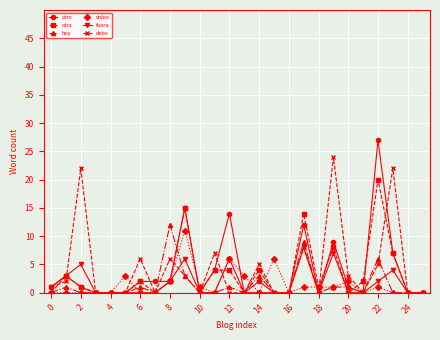

How many series are shown in this chart?

6